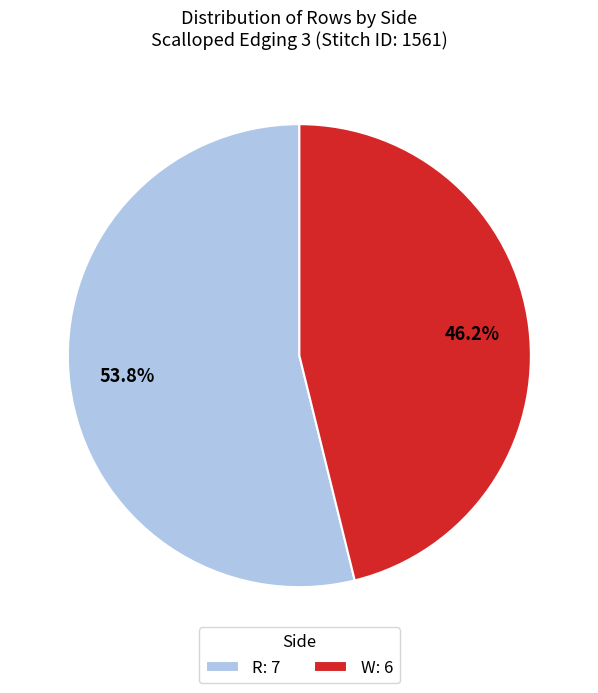

Which category has the biggest portion of the pie?

R